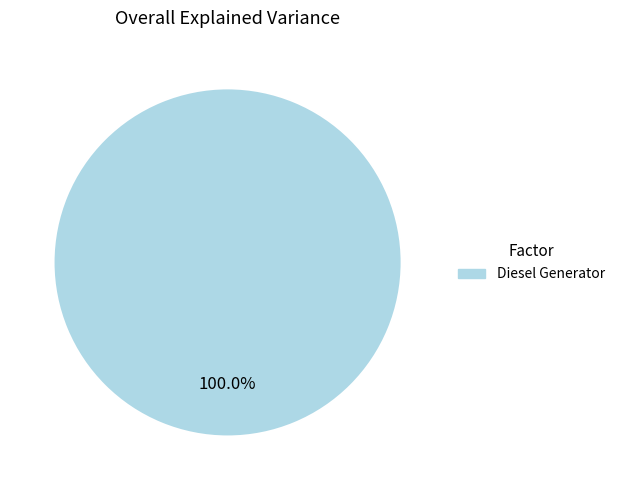

Is there a majority slice in this chart?

Yes